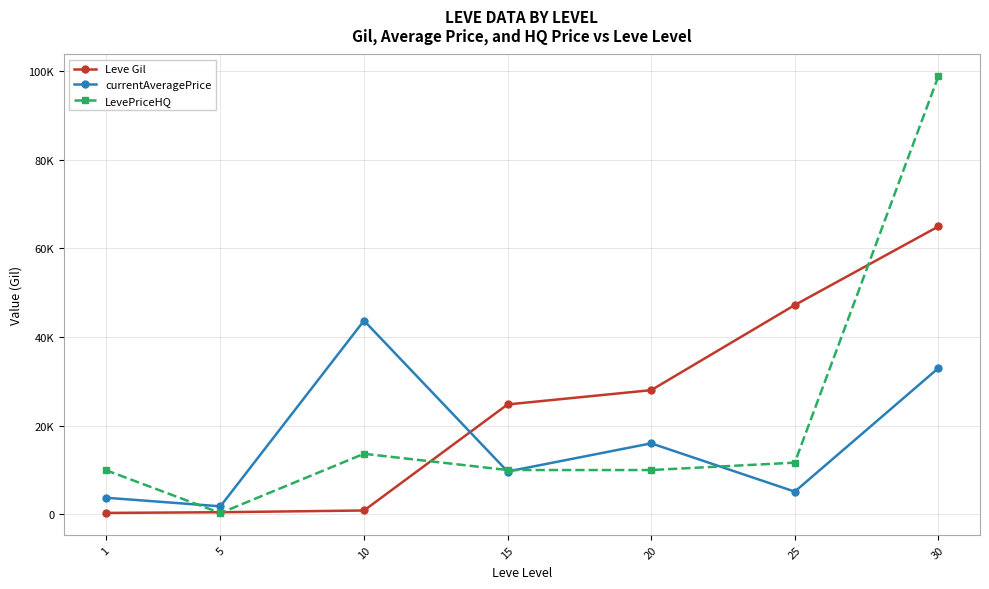

At which label is Leve Gil closest to 32620?

20